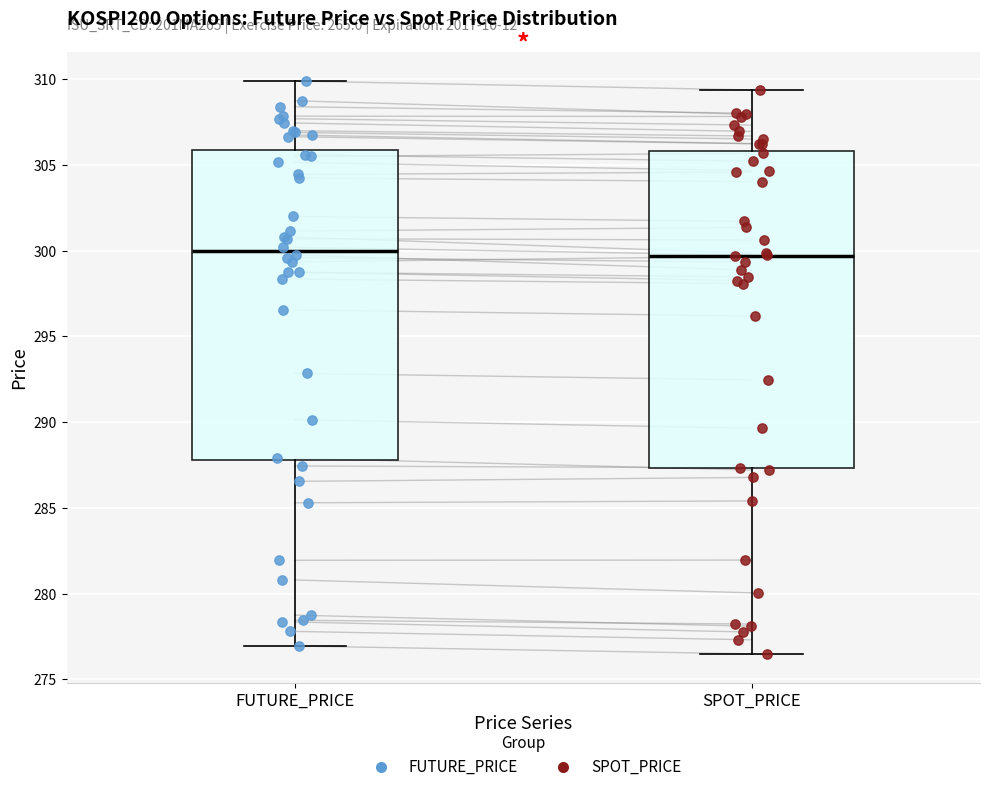

Reading left to right, transcribe this box plot: for each box, give where its median line is, the range the box spans, and where its two whiskers end, as read against the y-axis. The values are not printed on the chart, so give them approximately, as read against the axis.

FUTURE_PRICE: median 300.0, box 288.0 to 306.0, whiskers 277.0 to 310.0
SPOT_PRICE: median 299.5, box 287.5 to 306.0, whiskers 276.5 to 309.5